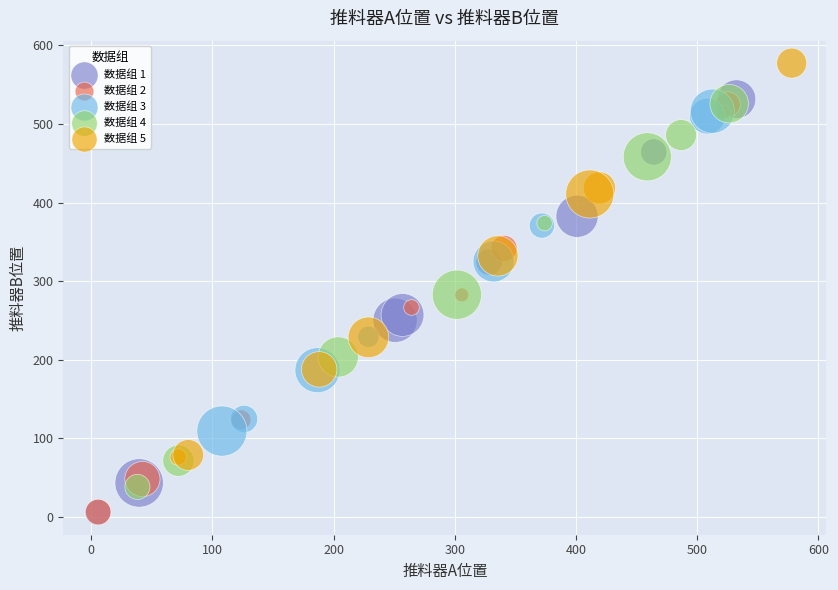

Which series reaches the maximum Y coordinate?

数据组 5